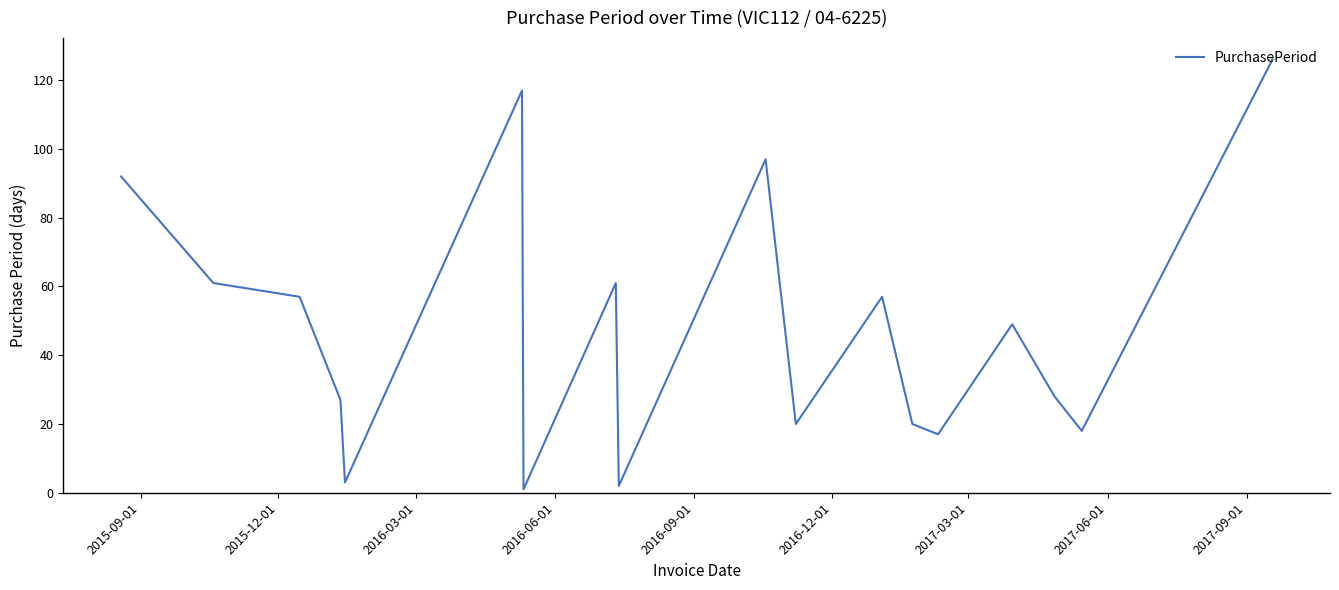

What is the maximum value shown in the chart?

126